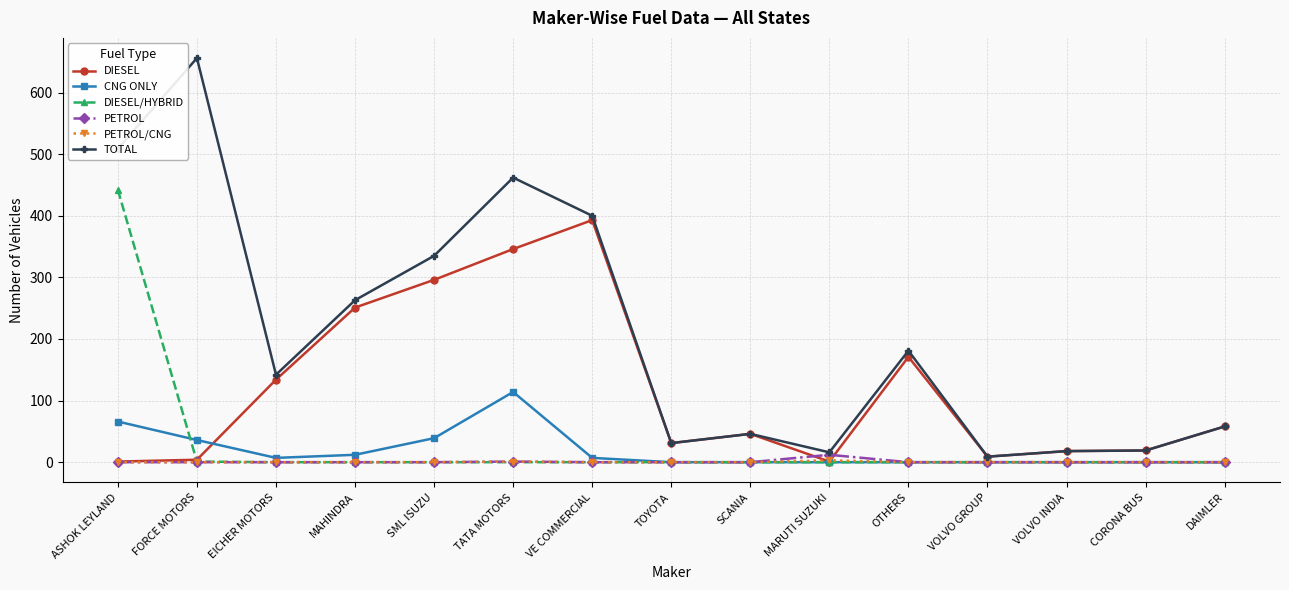

True or false: TOTAL and DIESEL/HYBRID cross at least once.

False